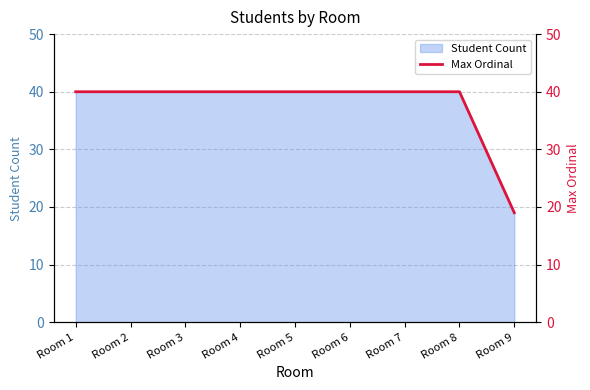

Between Room 8 and Room 6, which is larger?

Room 8